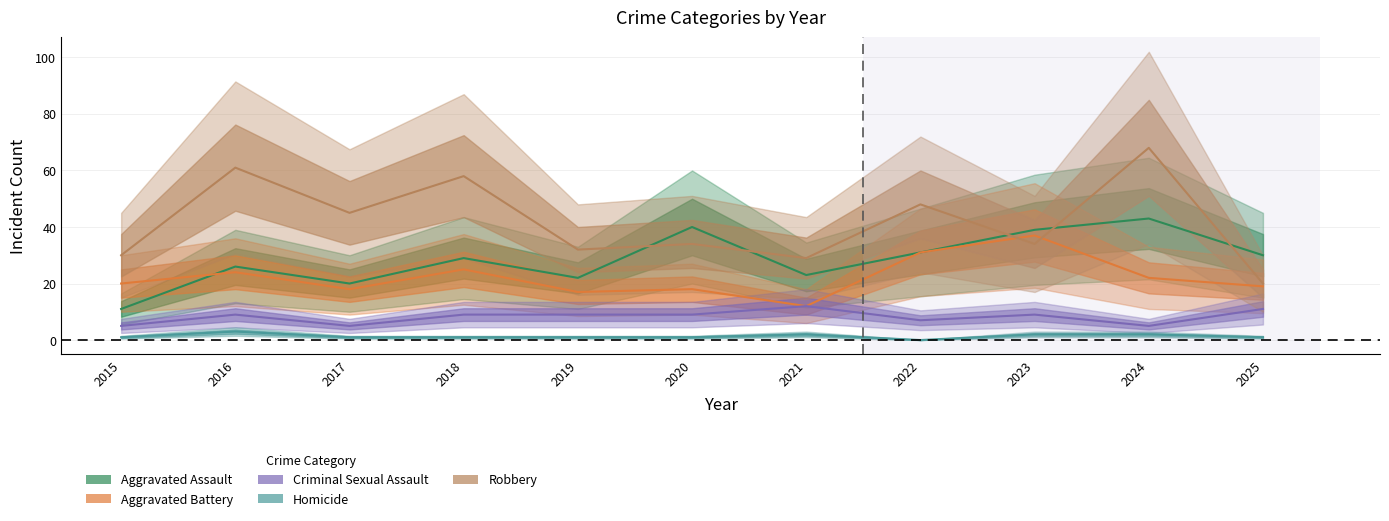

How many lines are shown in the chart?

5